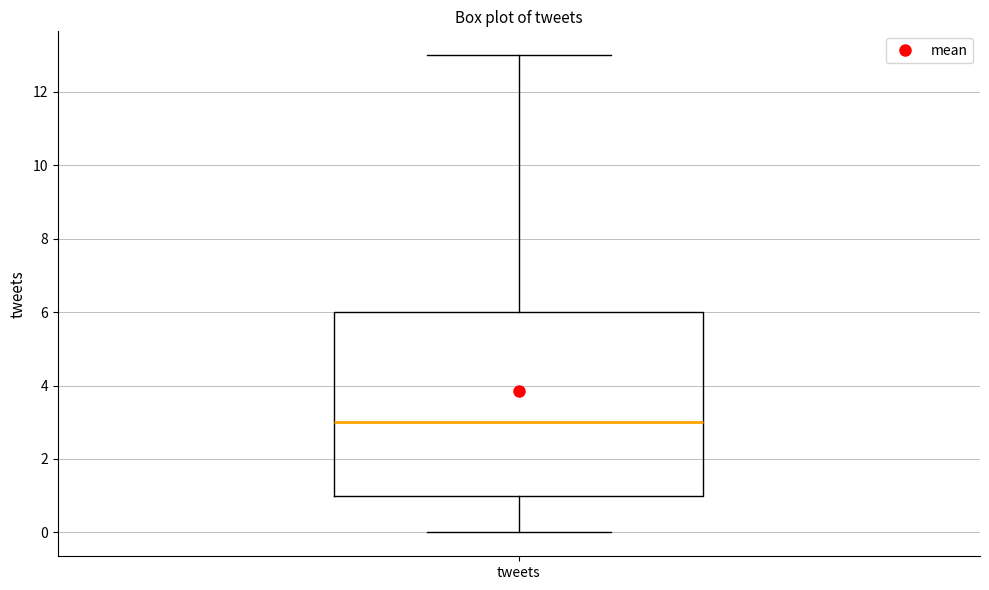

Where does the upper whisker of the box for tweets end on the y-axis? The values are not printed on the chart, so give them approximately, as read against the axis.

13